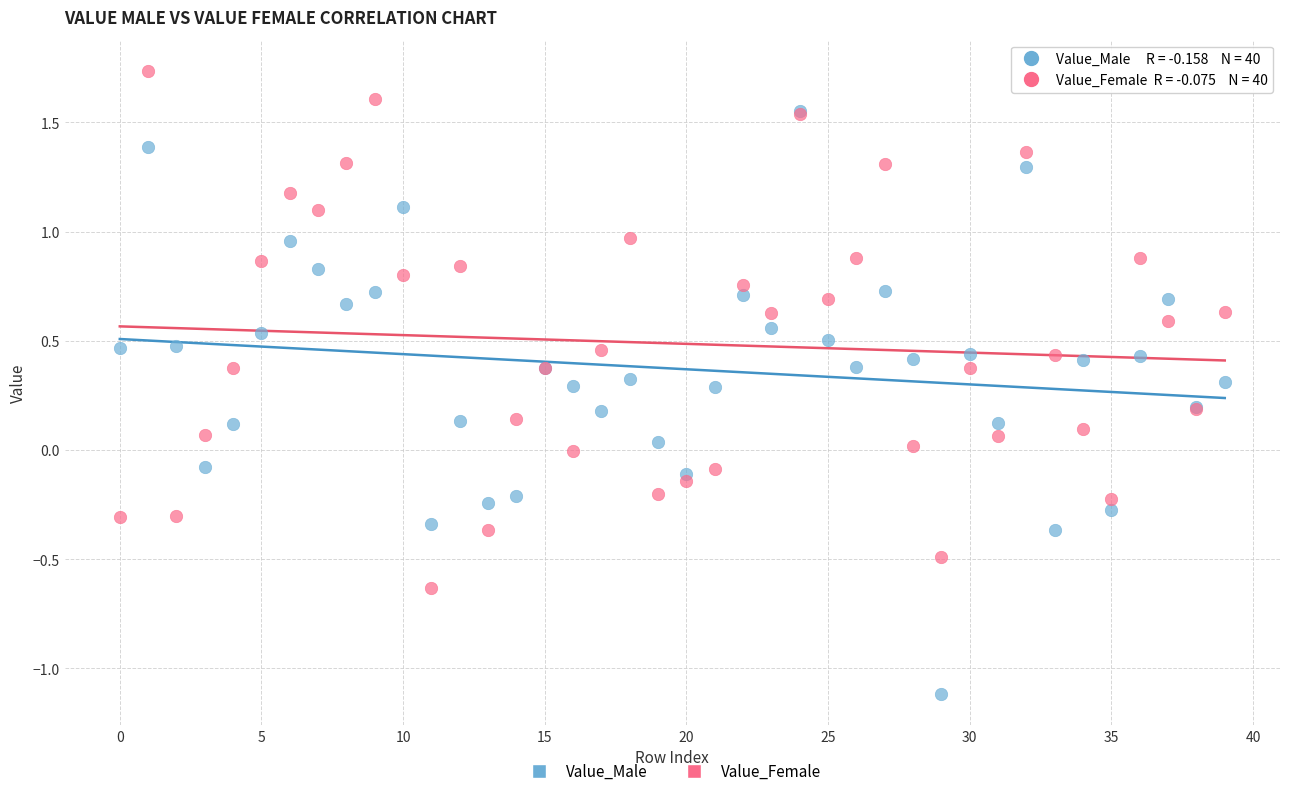

Which series has the largest Y range (max minus min)?

Value_Male